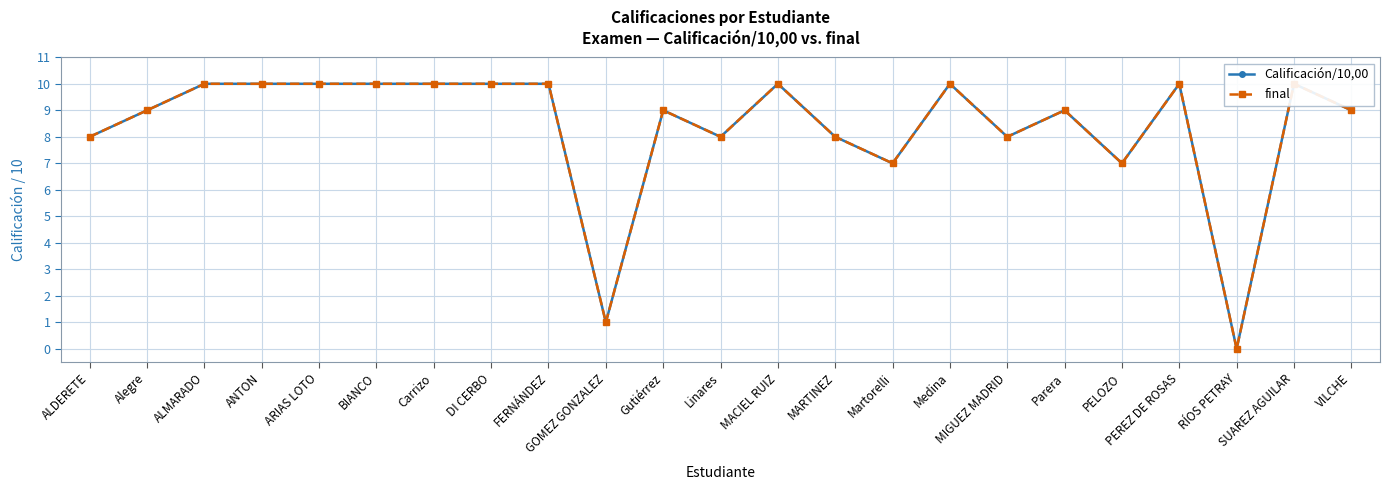

How many lines are shown in the chart?

2